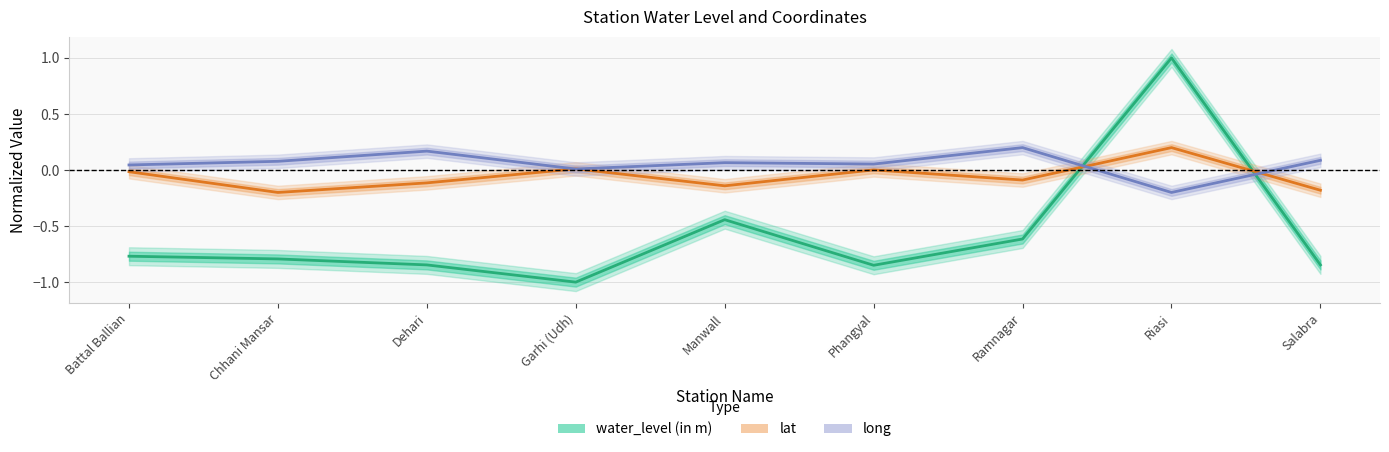

At which label does water_level (in m) reach its minimum?

Garhi (Udh)